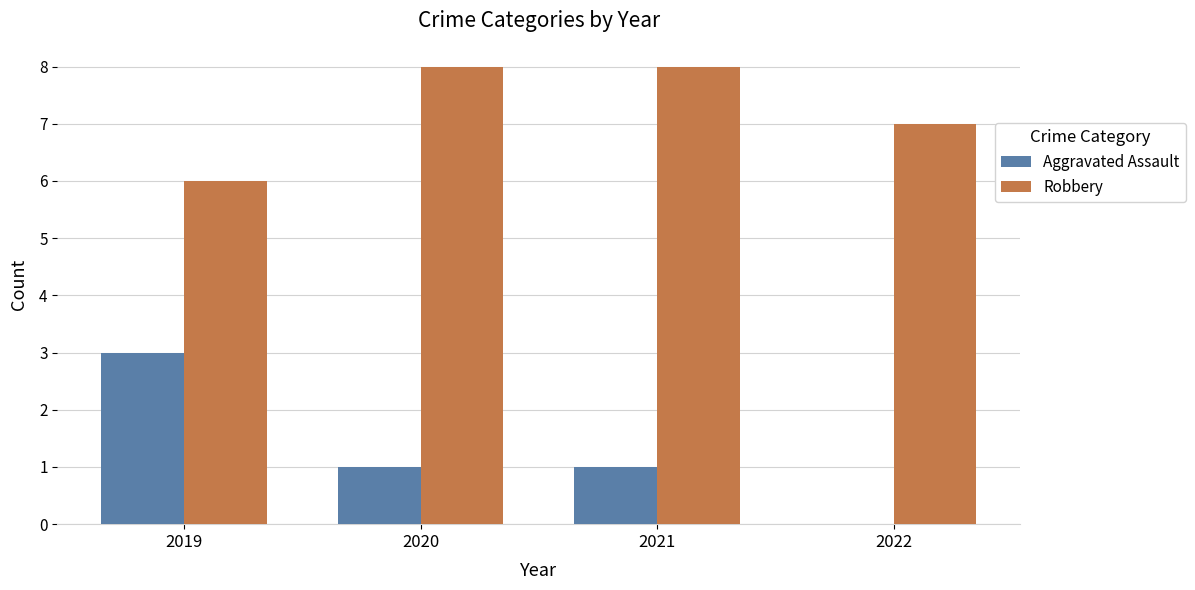

What is the total value across all series at 2019?

9